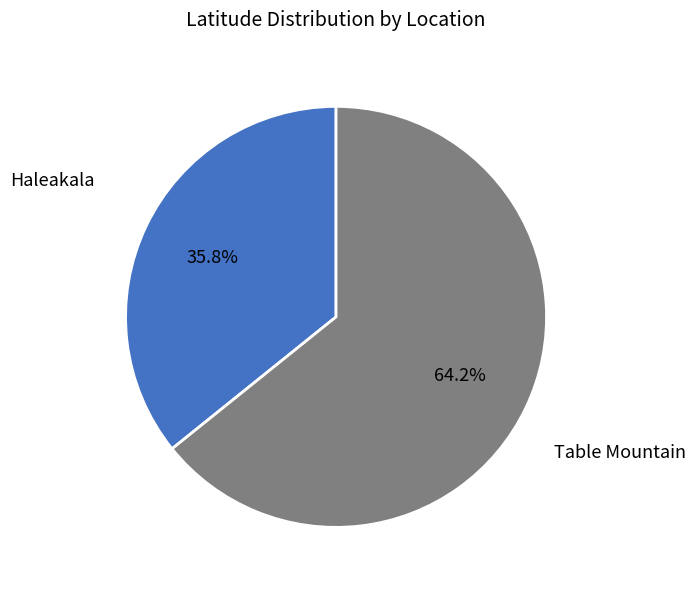

Does any single category account for the majority?

Yes